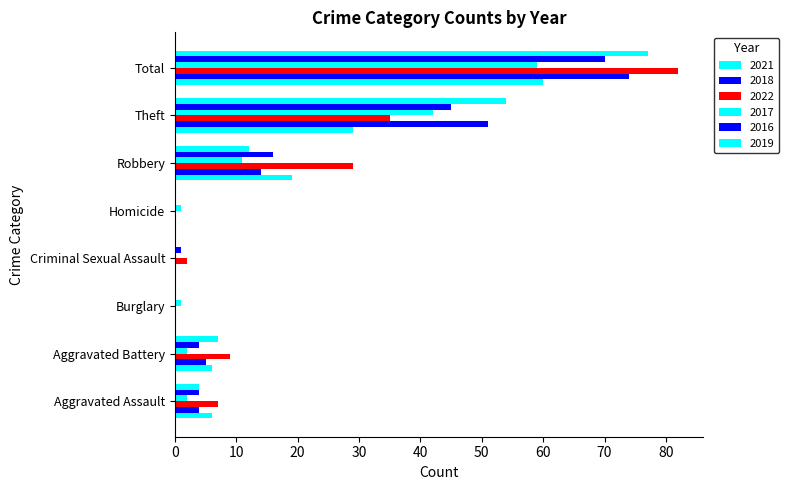

Count the number of data series in this chart.

6